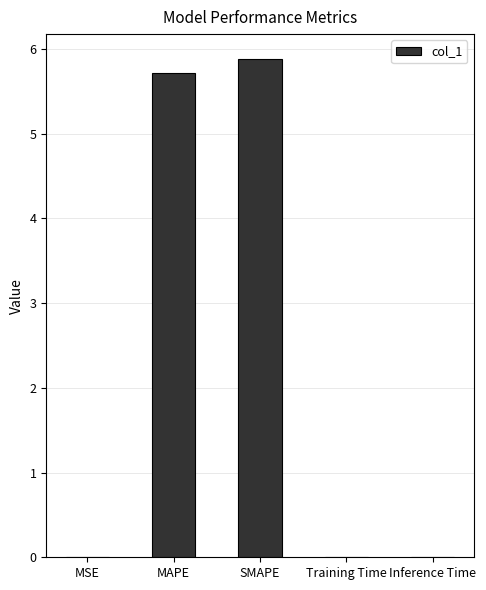

What is the maximum value shown in the chart?

5.9